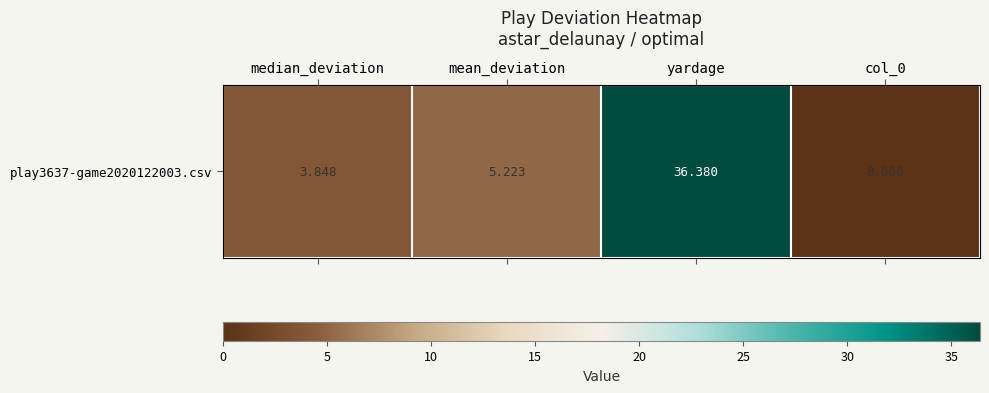

At which label is the value closest to 18?

mean_deviation